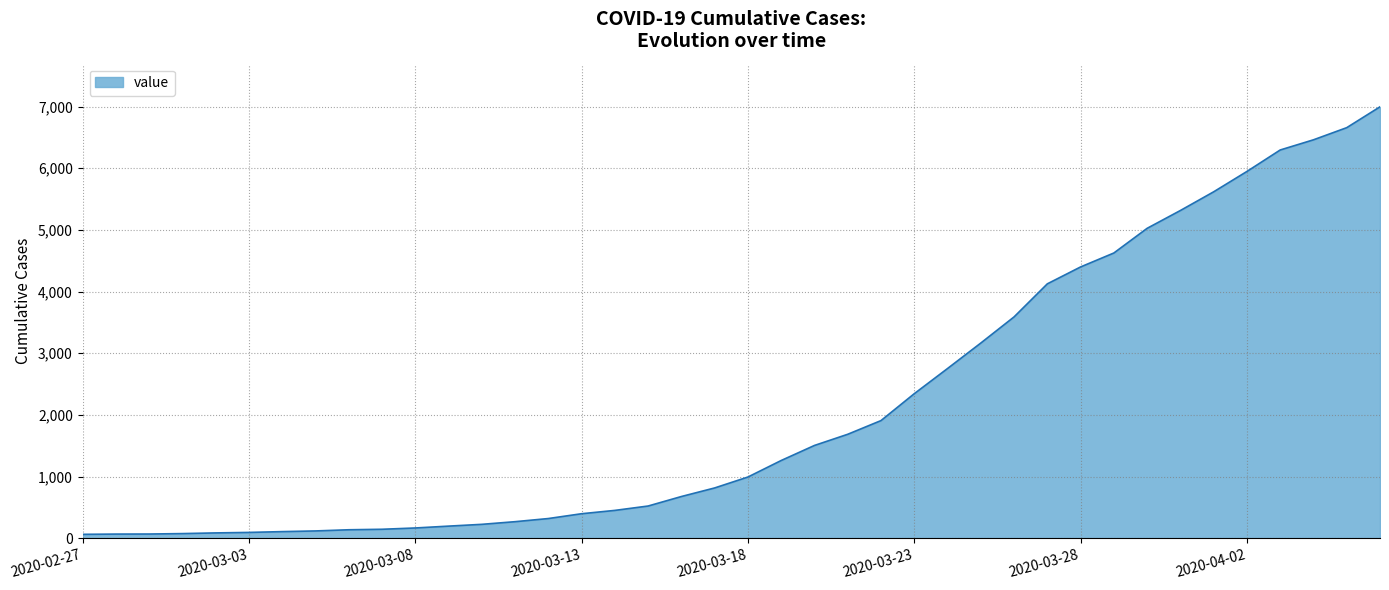

What is the maximum value shown in the chart?

6995